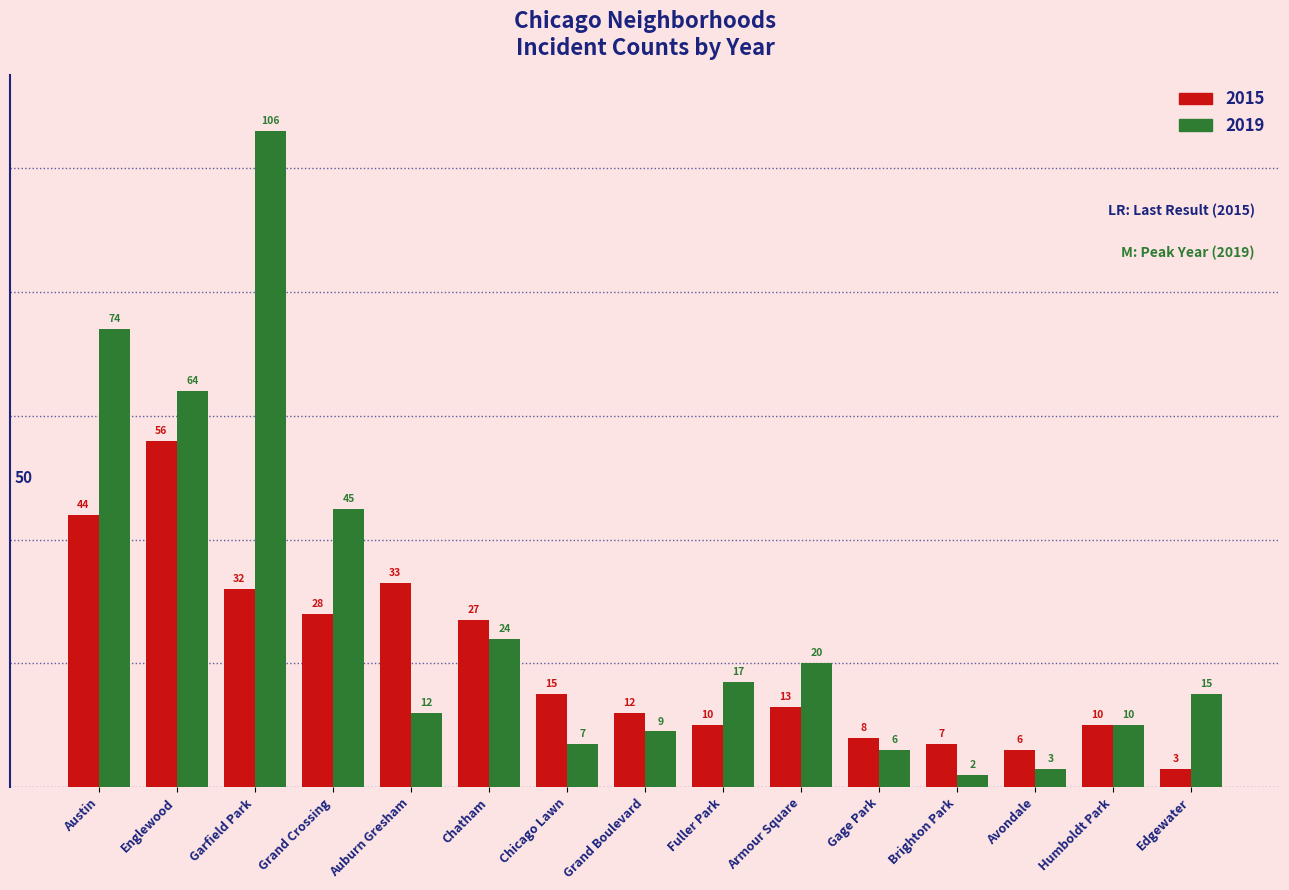

The value of 2015 at Edgewater is 3. True or false?

True